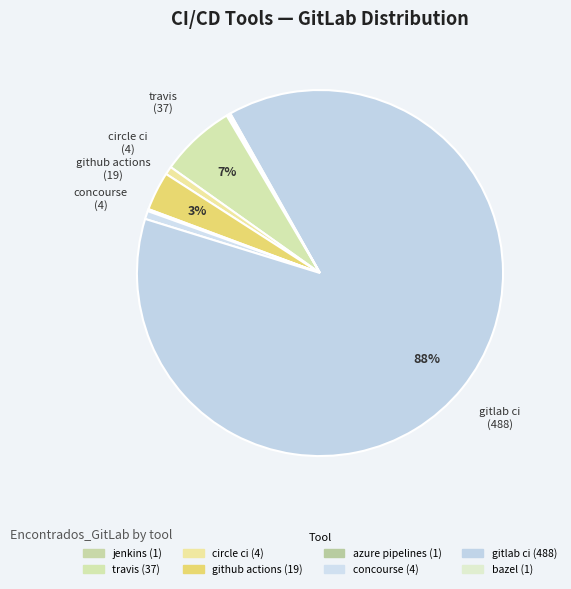

Which slice is the smallest?

jenkins